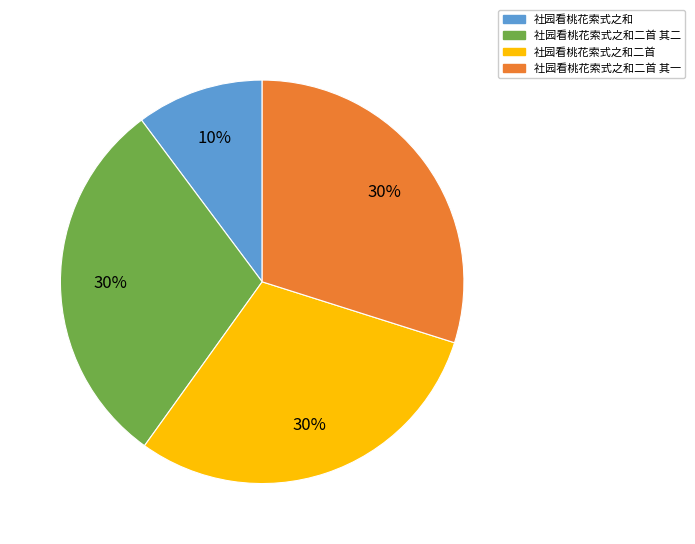

What is the ratio of the value at 社园看桃花索式之和二首 其一 to the value at 社园看桃花索式之和二首 其二?

1.0